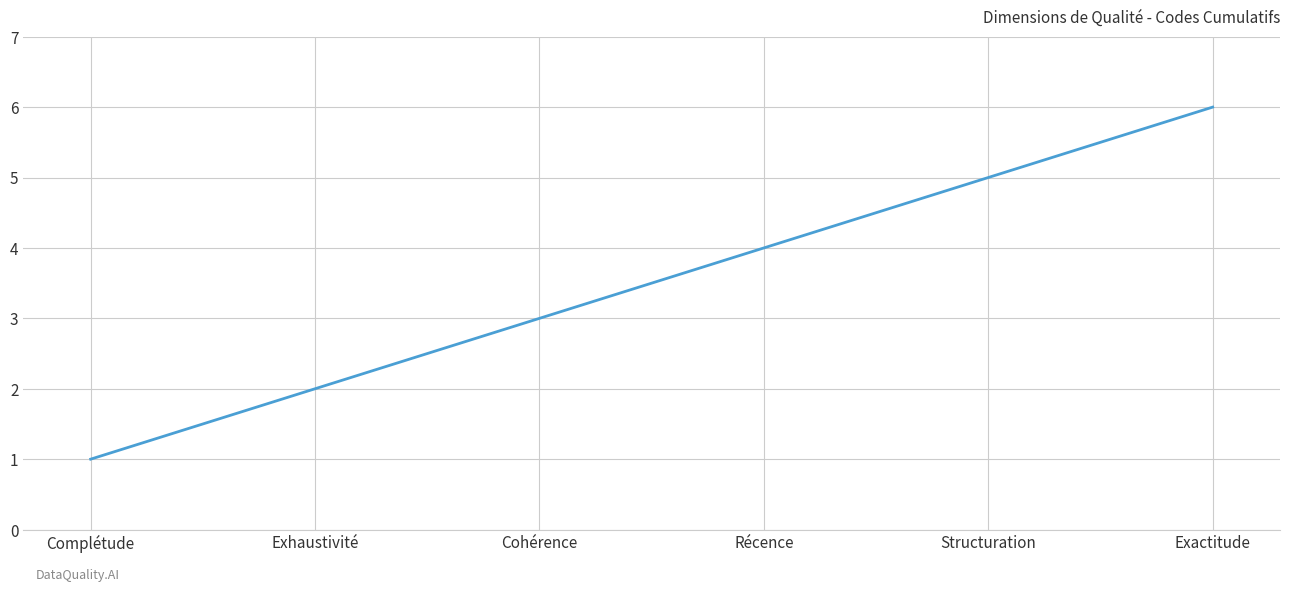

What position from the left is Cohérence?

3